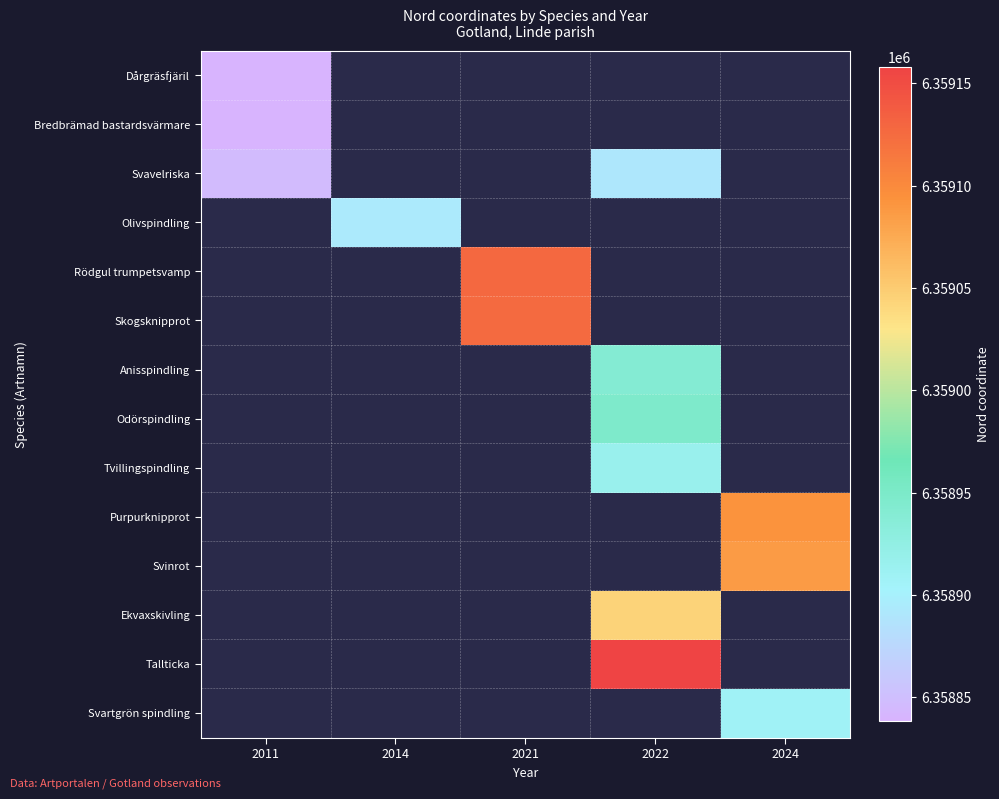

How many values in Odörspindling are above zero?

1